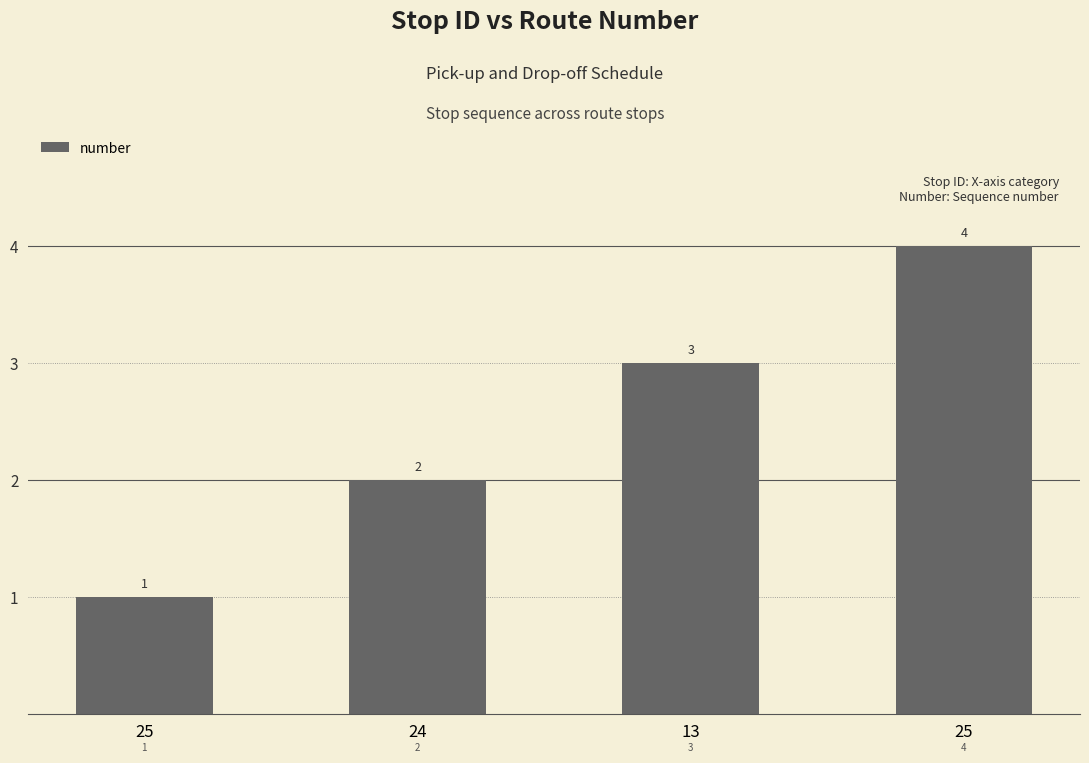

How many values are between 2 and 4?

3